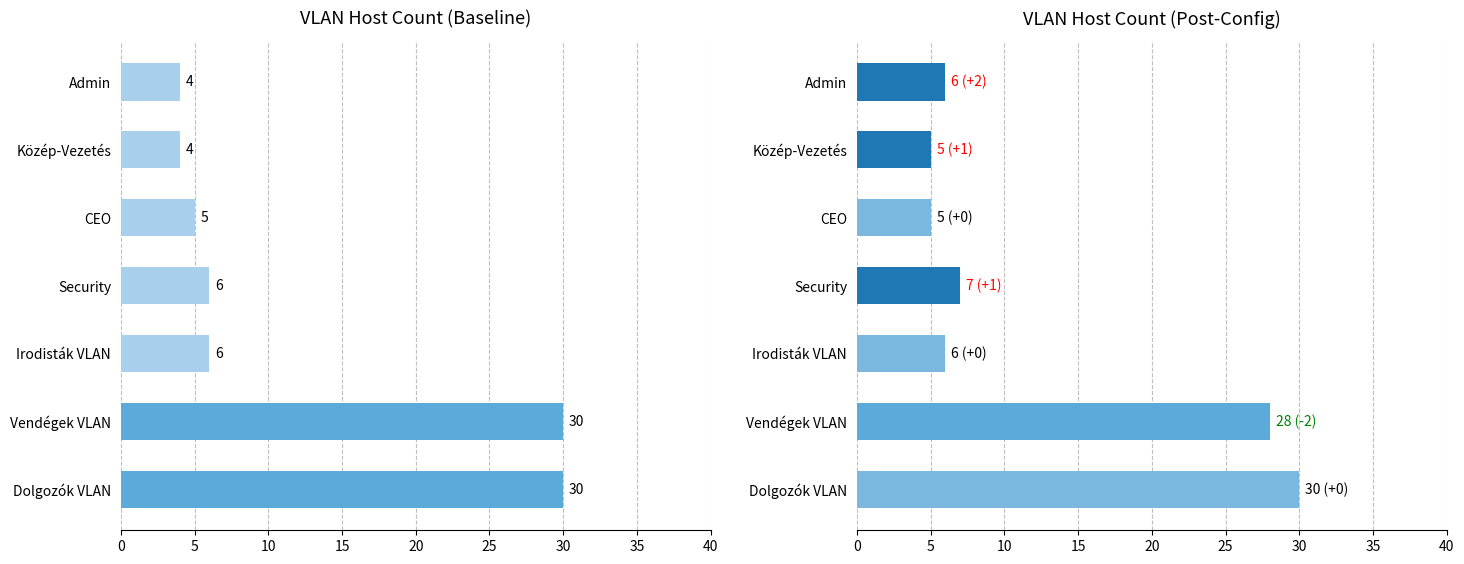

What is the value of the Baseline bar at the 3rd from the left?

6